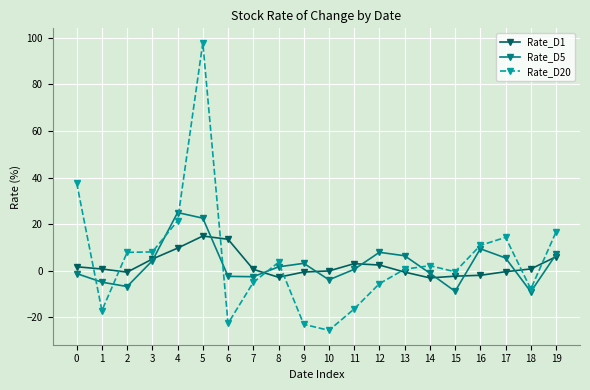

What is the greatest value displayed?

97.9